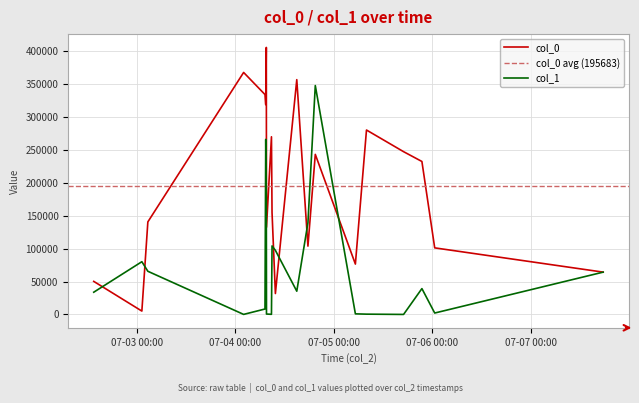

Where is col_1 nearest to the value 173774?

10